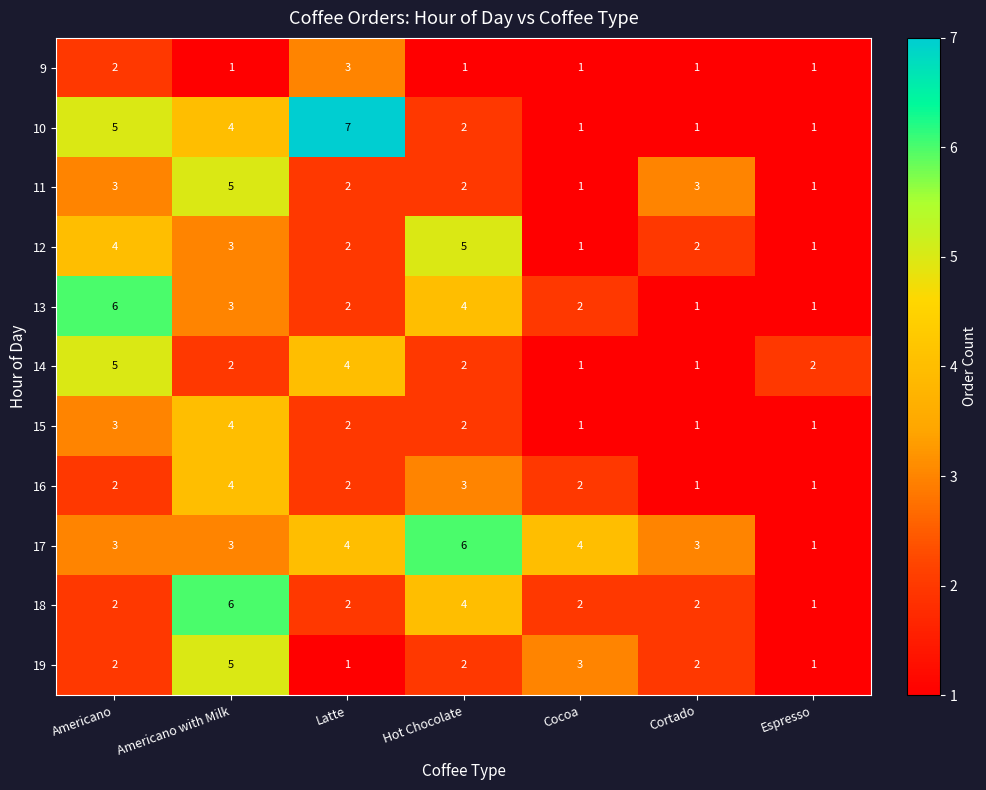

Count the 9 values in the range 1 to 2.

6